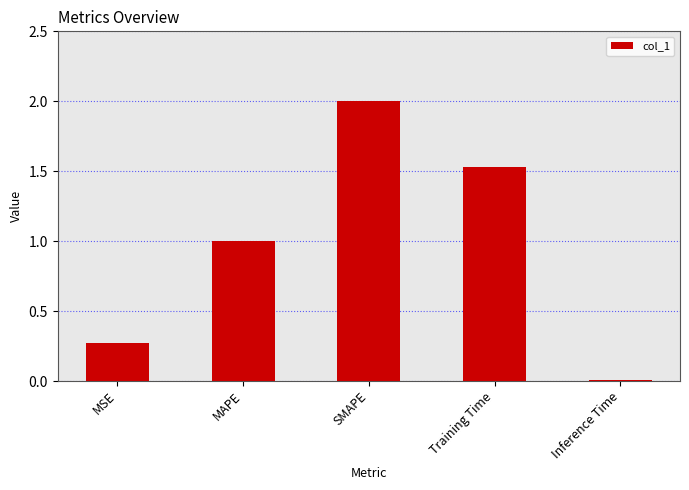

Which has a higher value, MAPE or SMAPE?

SMAPE